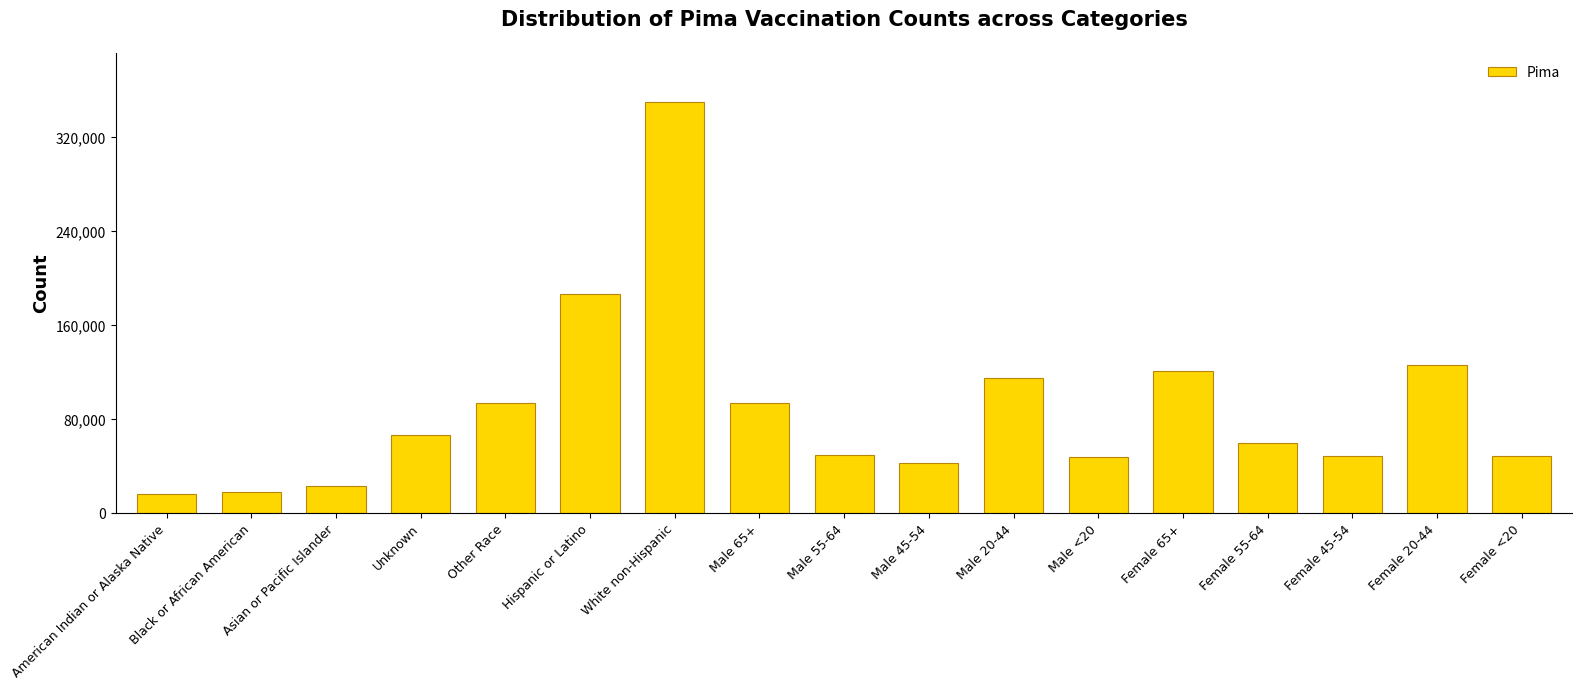

How many values are below 58855?

8